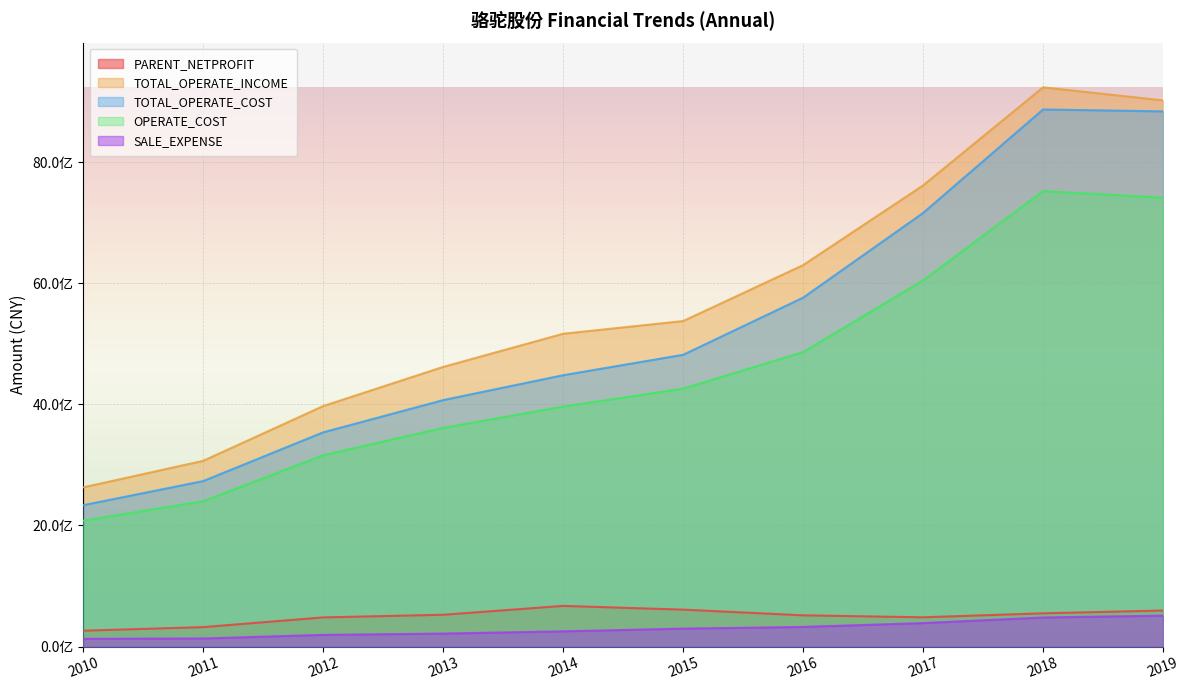

Is it true that TOTAL_OPERATE_COST equals 4482340011.3 at 2014?

True